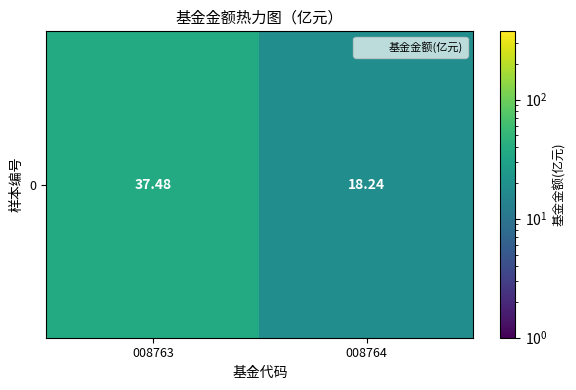

Where does the data first go above 37?

008763